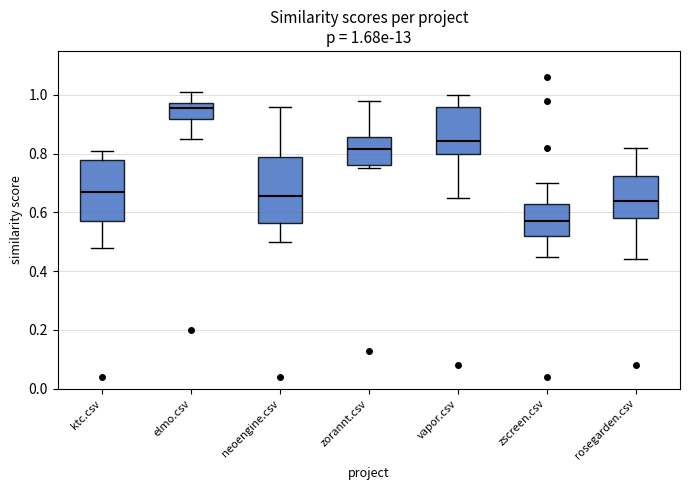

Which box's median line is the highest?

elmo.csv